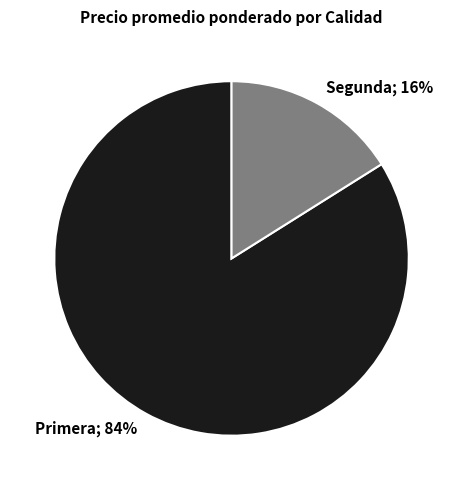

Count the number of slices in the pie.

2